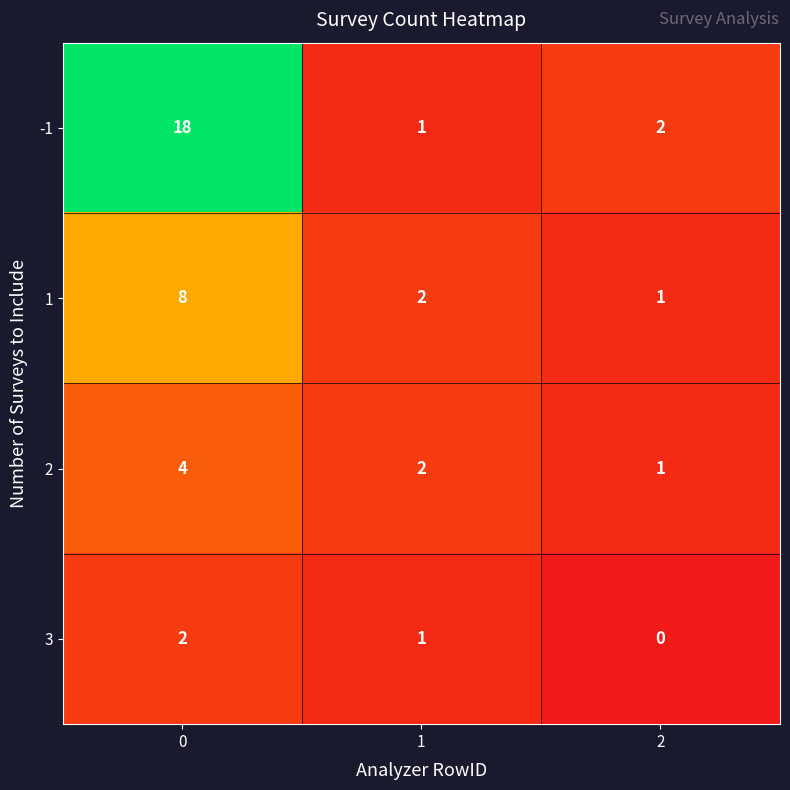

What is the sum of all 1 values?

11